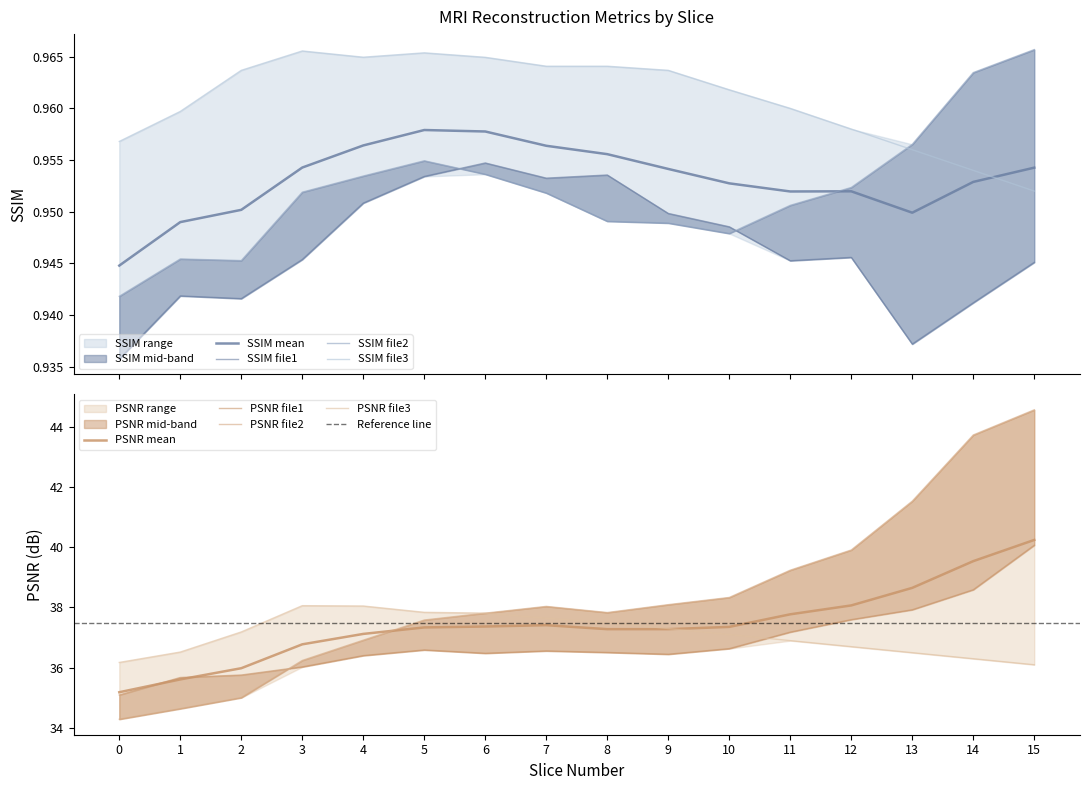

How many data points does each series have?

16